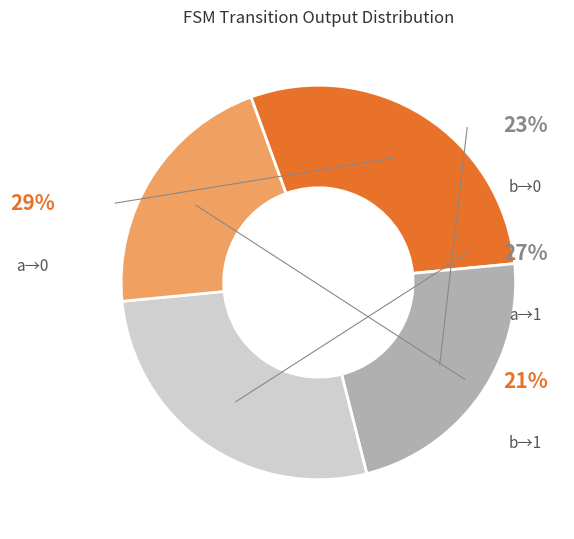

Combined, what portion of the pie is Input a output 1 and Input b output 1?

48.4%